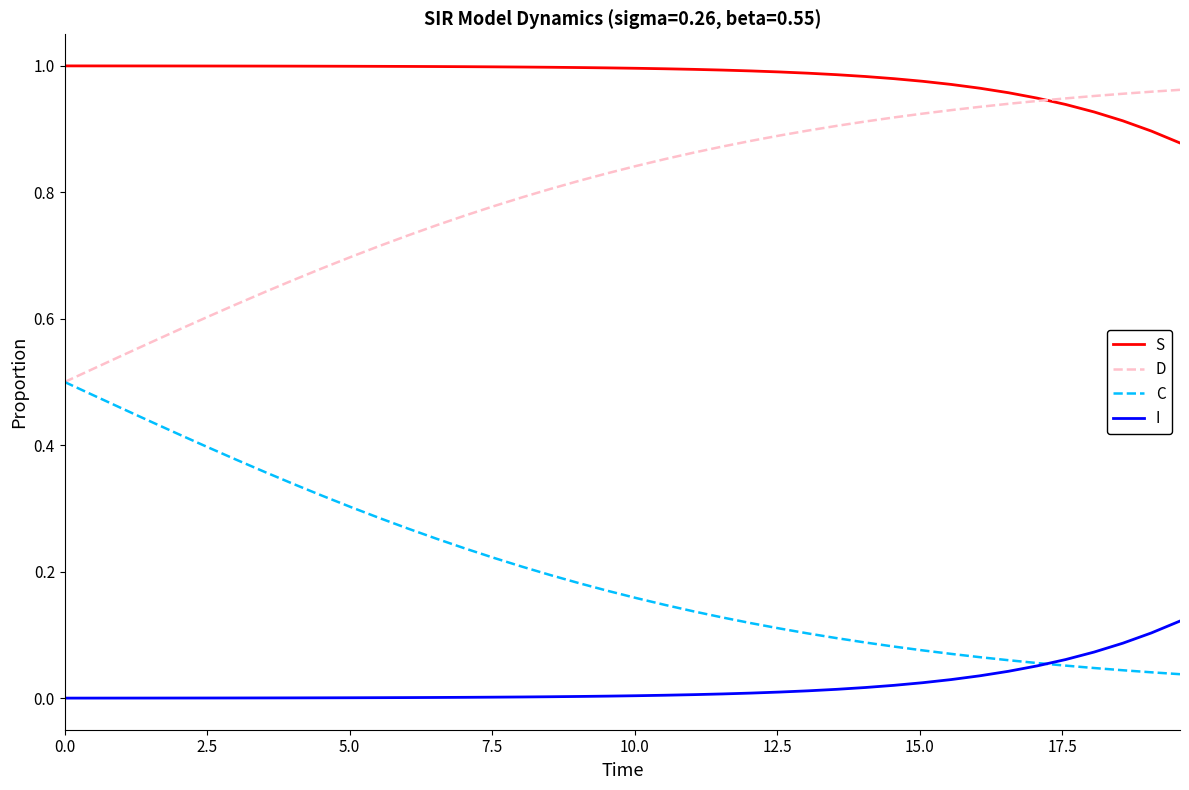

True or false: I and S cross at least once.

False